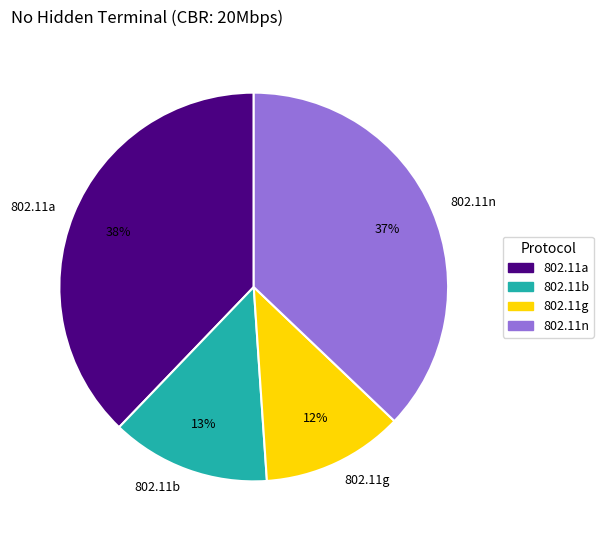

Which has a higher value, 802.11n or 802.11g?

802.11n